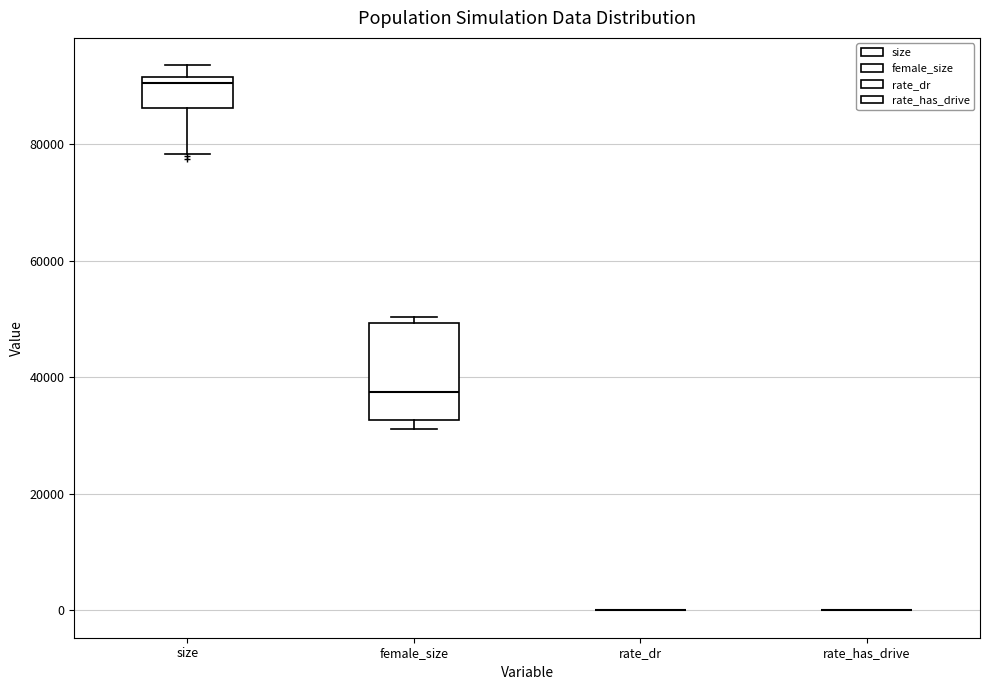

Which box is the tallest, from its lower edge to its upper edge?

female_size